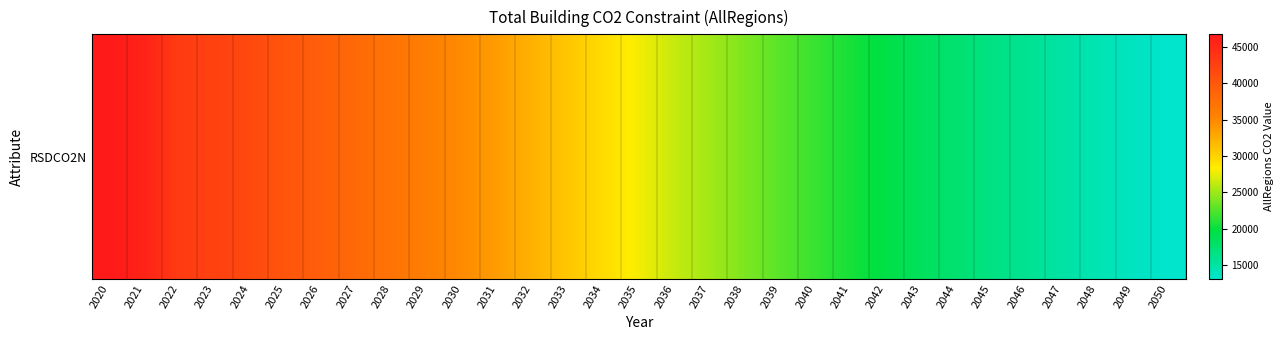

At which label does the data first exceed 27802?

2020